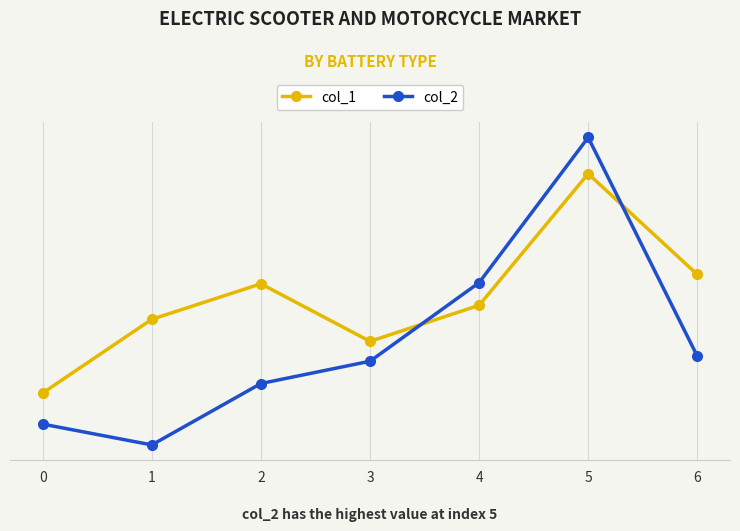

After their last crossing, which series has the higher values: col_1 or col_2?

col_1